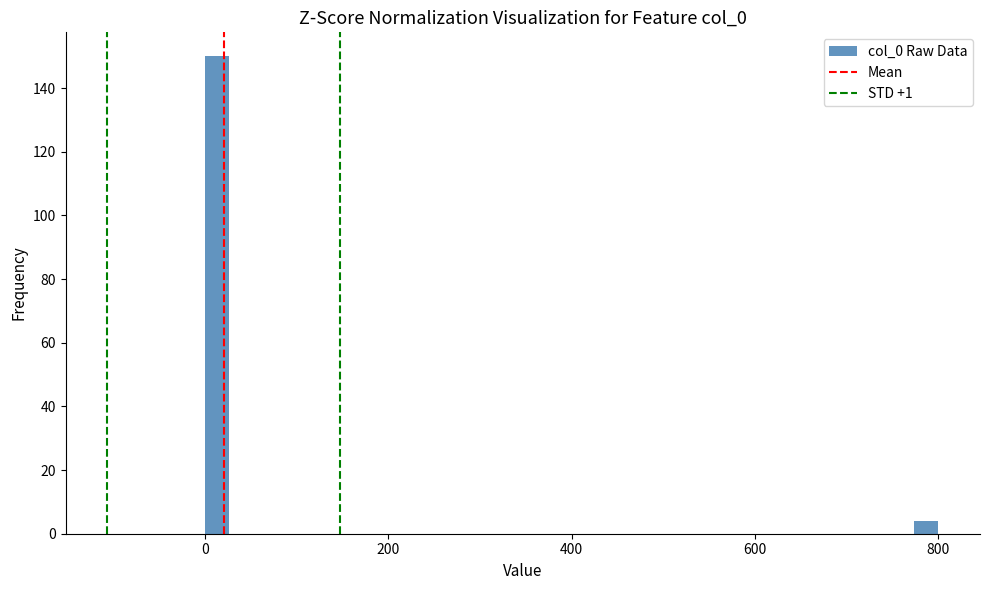

Around what value on the x-axis is the tallest bar? Give the approximate position of its centre, as read against the axis.

20